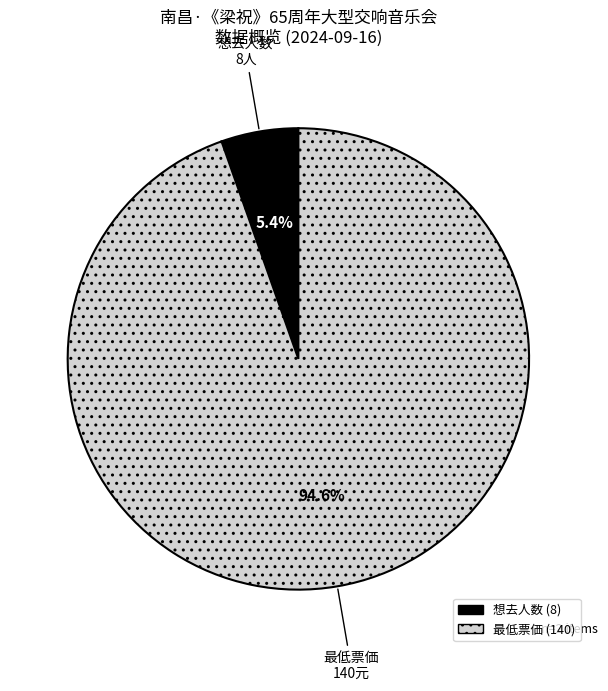

Is there any slice that represents more than half of the pie?

Yes